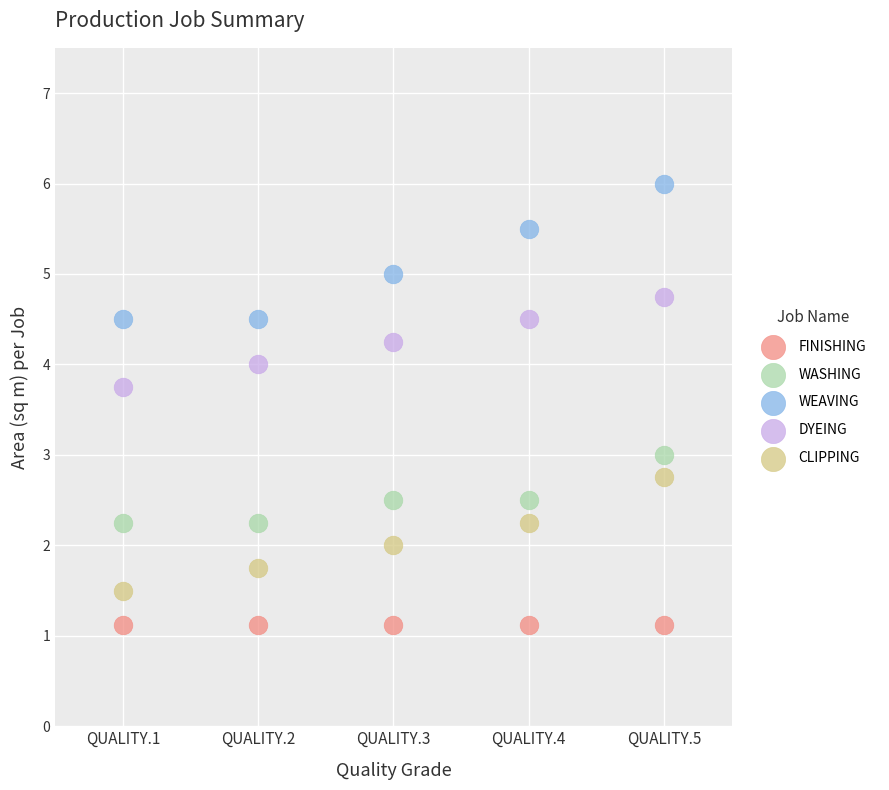

Which series reaches the maximum Y coordinate?

WEAVING